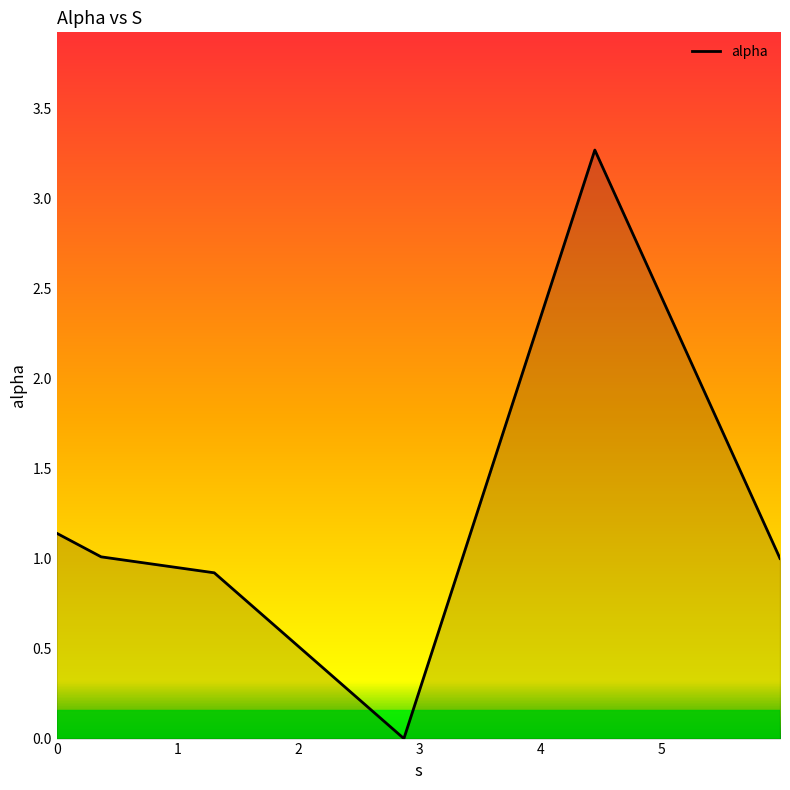

What is the average value?

1.2